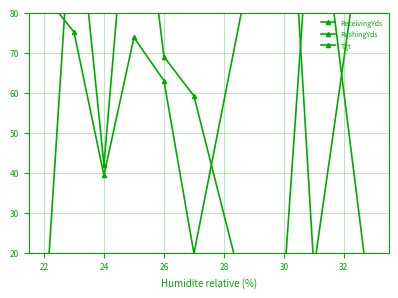

What is the sum of all RushingYds values?

547.8